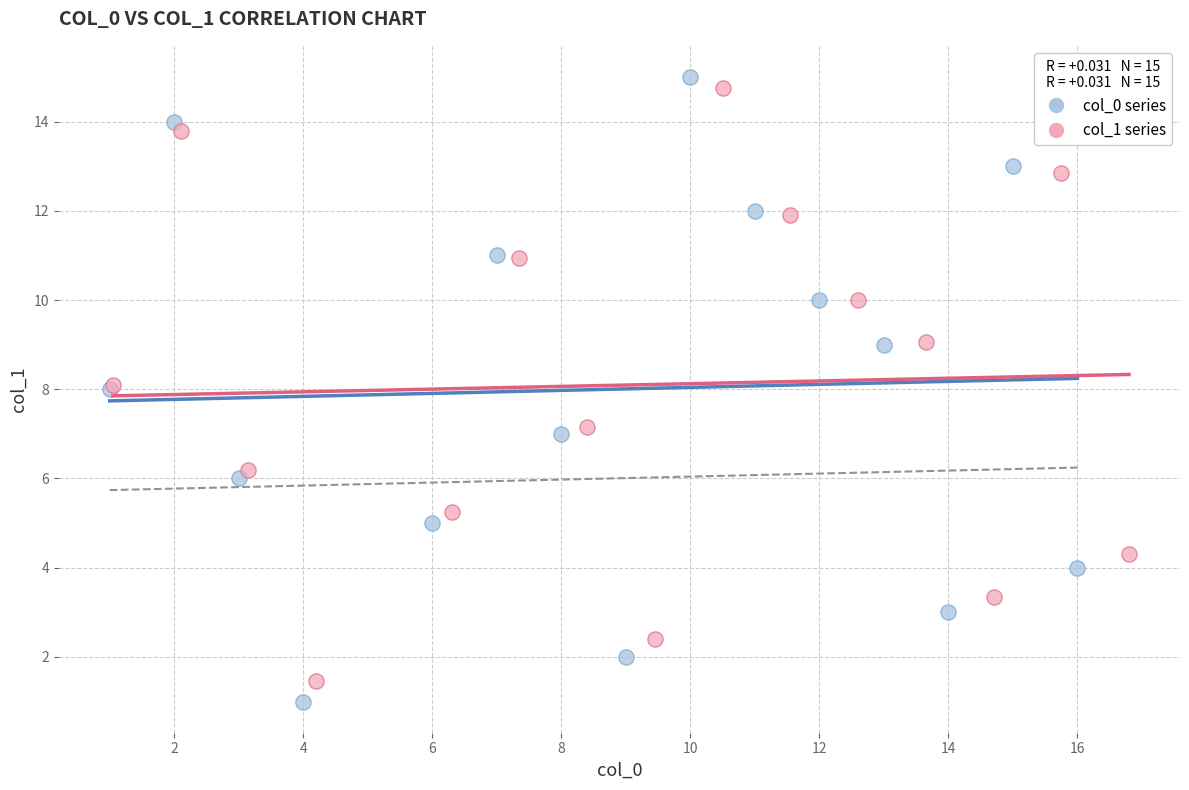

What are all the series names shown in the legend?

col_0 series, col_1 series